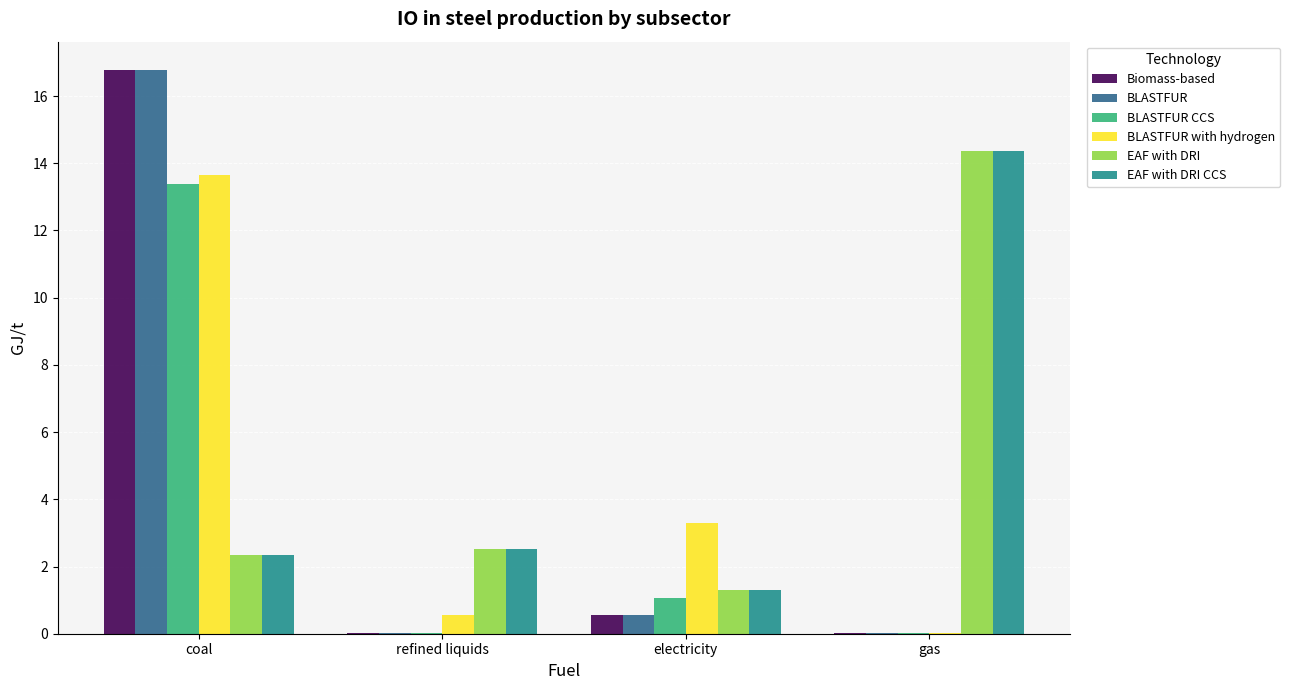

Does the chart contain stacked bars?

No